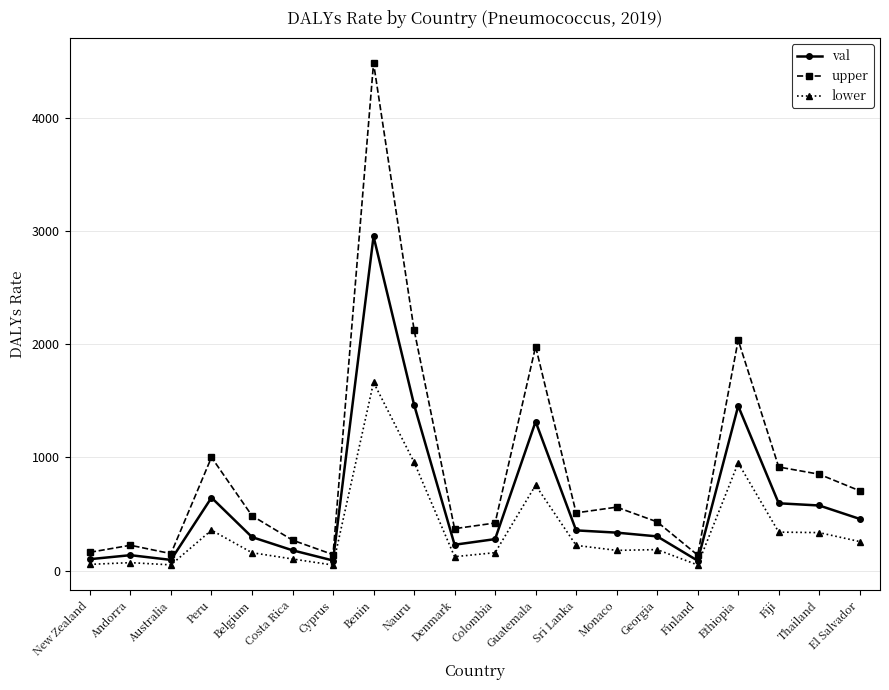

Is the value of lower at Monaco greater than the value of upper at Costa Rica?

No